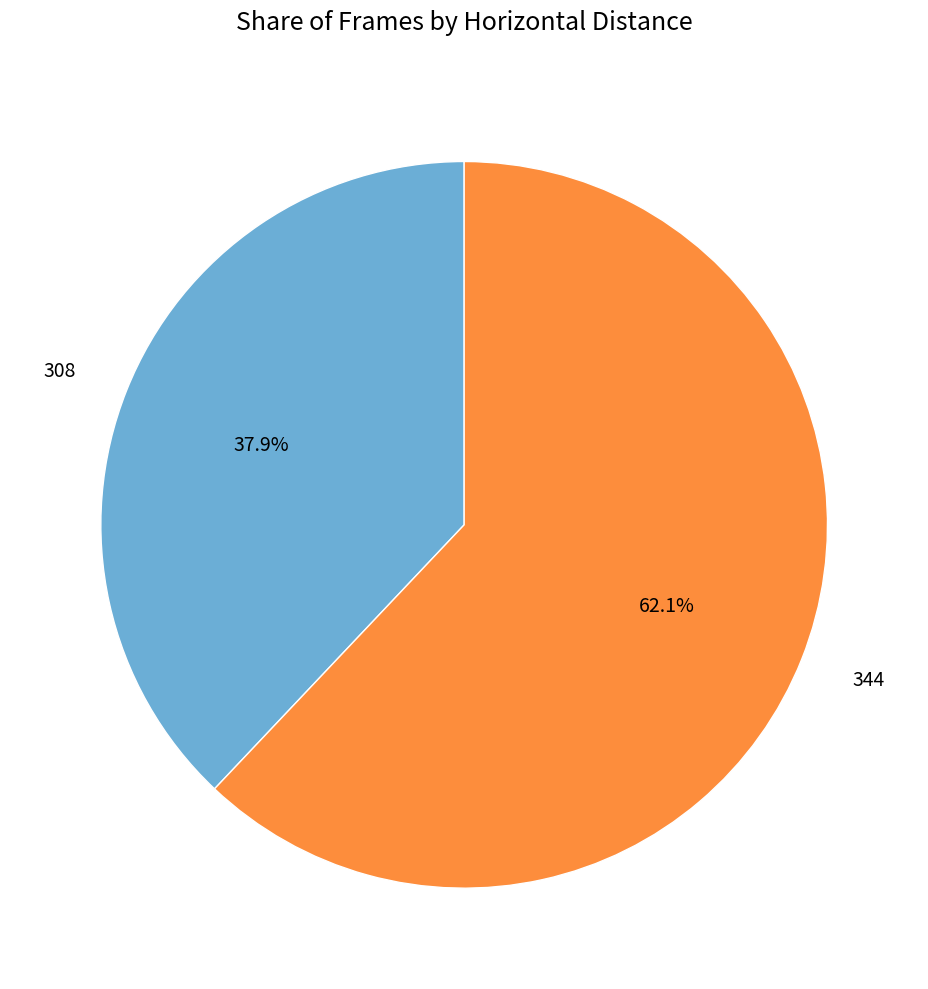

What is the ratio of the value at 344 to the value at 308?

1.6